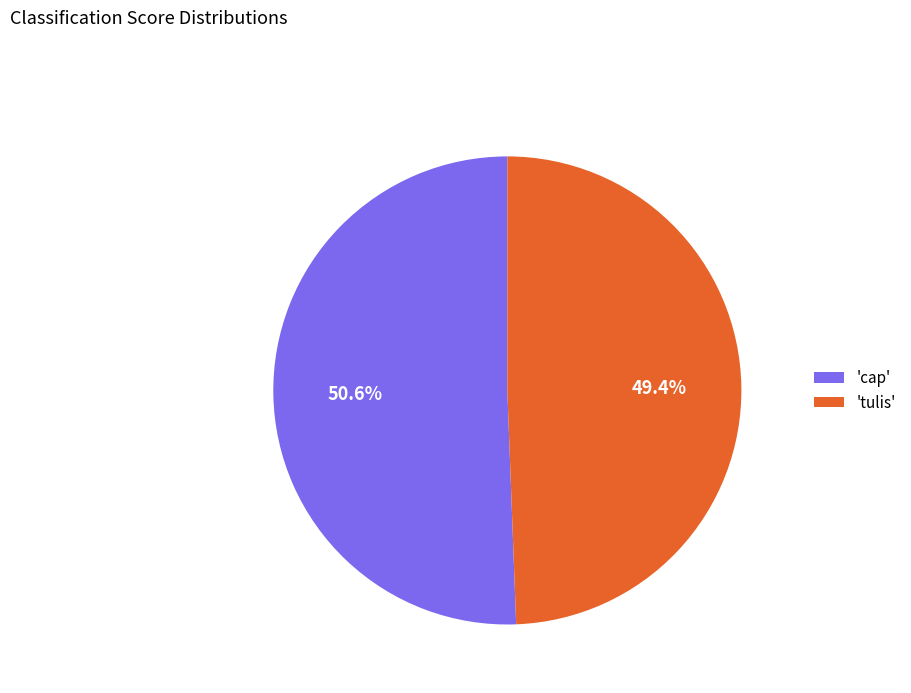

Between 'tulis' and 'cap', which is larger?

'cap'